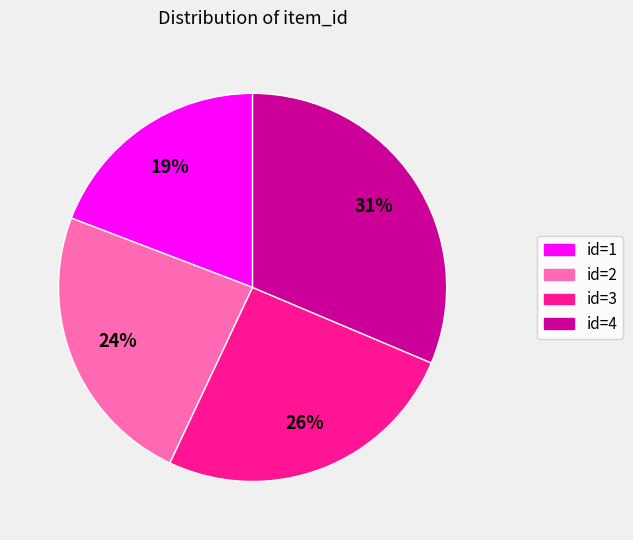

To the nearest percent, what is the average slice percentage?

25%